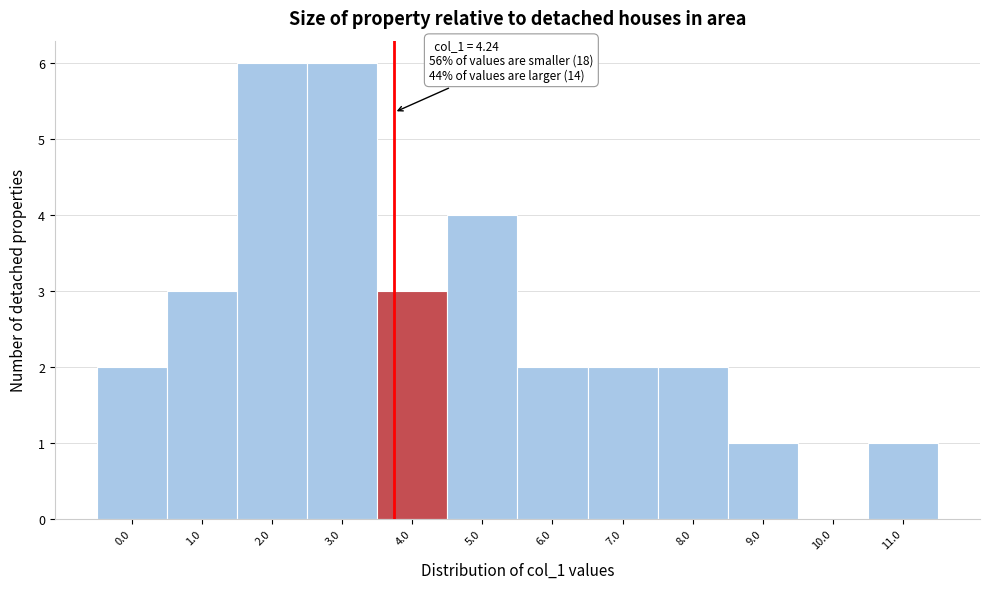

Reading left to right, what are all the values shown in this chart?

0.0=2	1.0=3	2.0=6	3.0=6	4.0=3	5.0=4	6.0=2	7.0=2	8.0=2	9.0=1	10.0=0	11.0=1